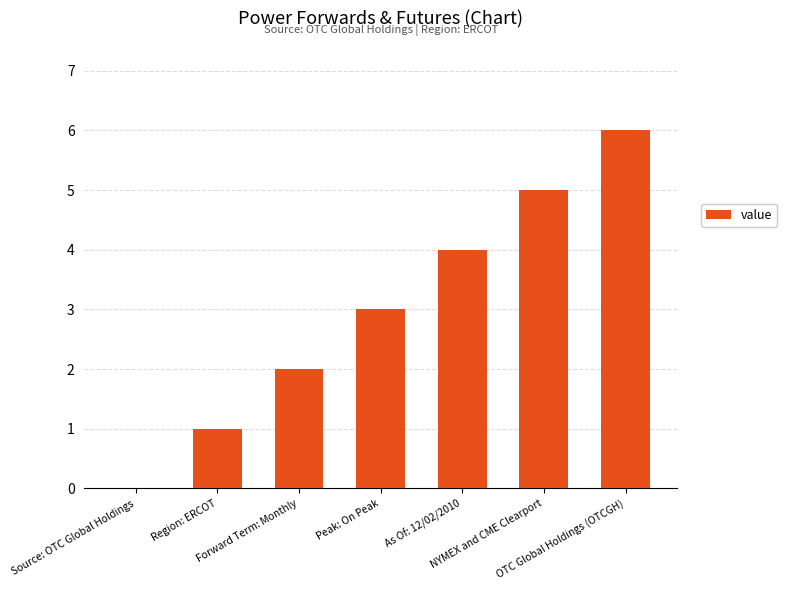

Reading right to left, list all the values displayed in this chart.

OTC Global Holdings (OTCGH)=6	NYMEX and CME Clearport=5	As Of: 12/02/2010=4	Peak: On Peak=3	Forward Term: Monthly=2	Region: ERCOT=1	Source: OTC Global Holdings=0